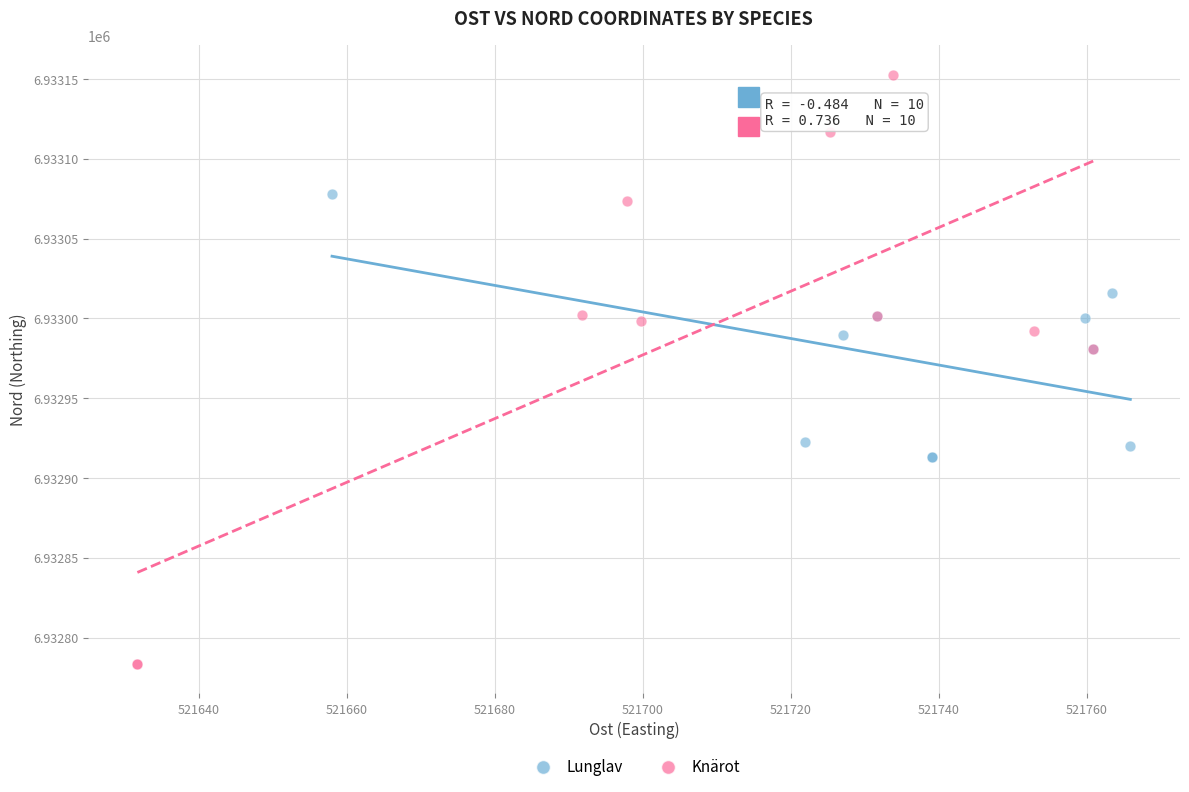

Which series reaches the minimum Y coordinate?

Knärot